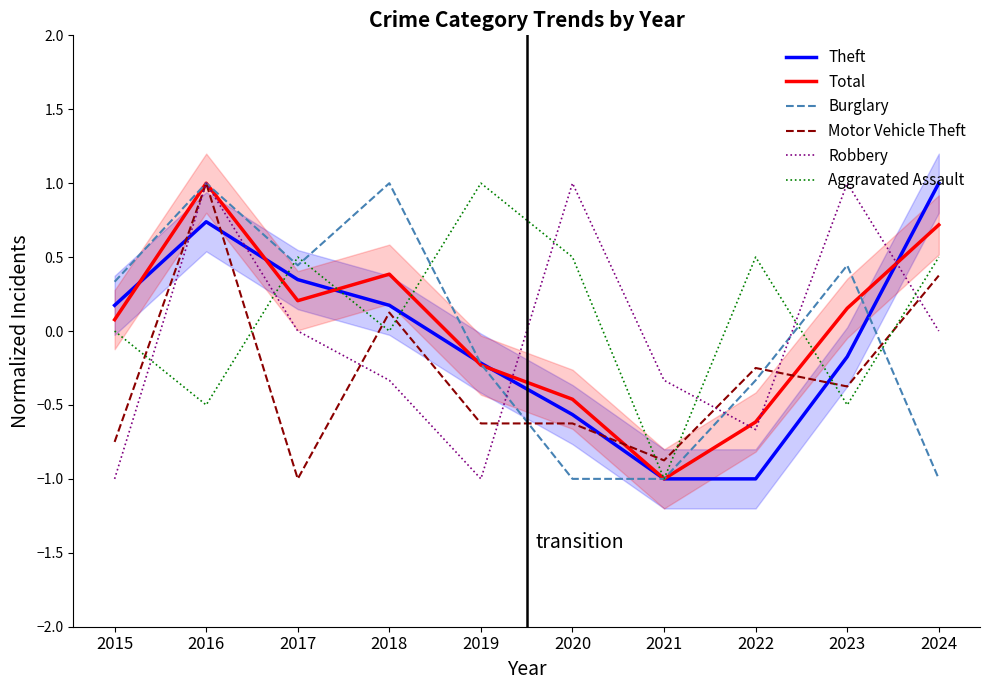

Reading left to right, transcribe all the data shown in this chart.

Theft: 0.2	0.7	0.3	0.2	-0.2	-0.6	-1.0	-1.0	-0.2	1.0
Total: 0.1	1.0	0.2	0.4	-0.2	-0.5	-1.0	-0.6	0.2	0.7
Burglary: 0.3	1.0	0.4	1.0	-0.2	-1.0	-1.0	-0.3	0.4	-1.0
Motor Vehicle Theft: -0.8	1.0	-1.0	0.1	-0.6	-0.6	-0.9	-0.2	-0.4	0.4
Robbery: -1.0	1.0	0.0	-0.3	-1.0	1.0	-0.3	-0.7	1.0	0.0
Aggravated Assault: 0.0	-0.5	0.5	0.0	1.0	0.5	-1.0	0.5	-0.5	0.5